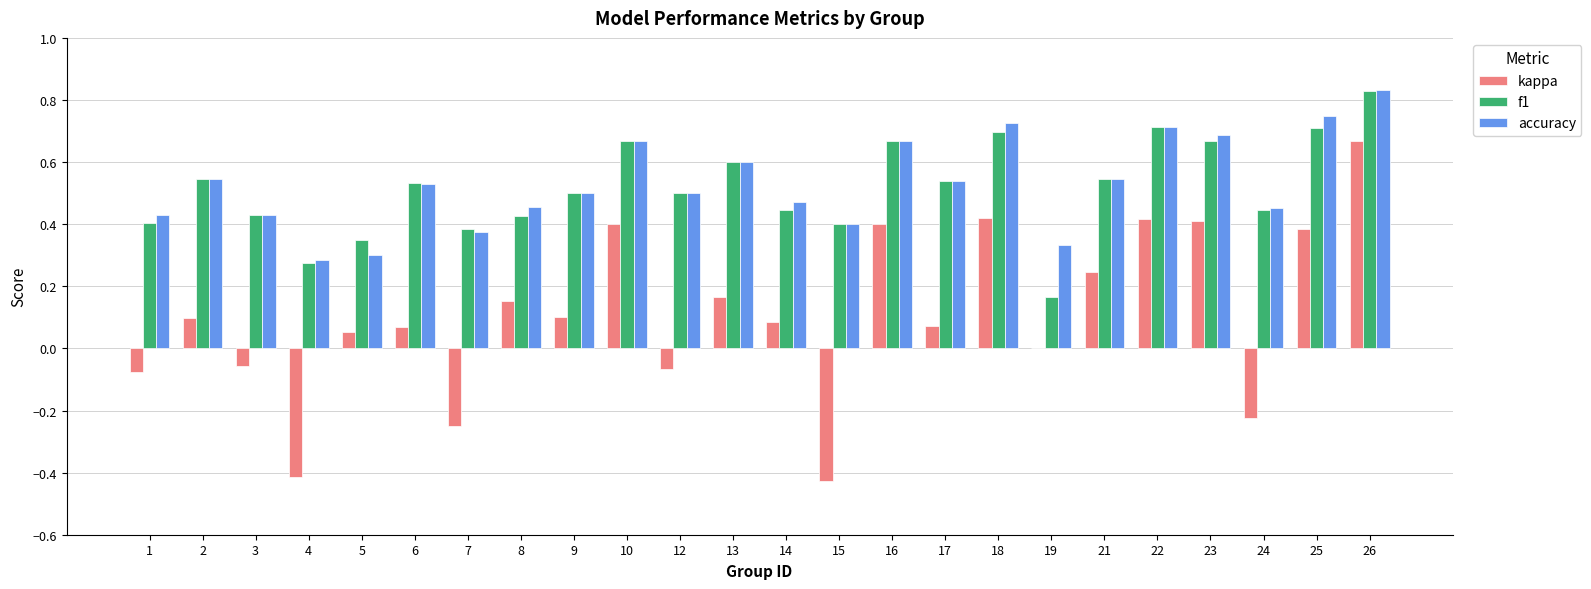

True or false: f1 has a value of 1.2 at 22.

False